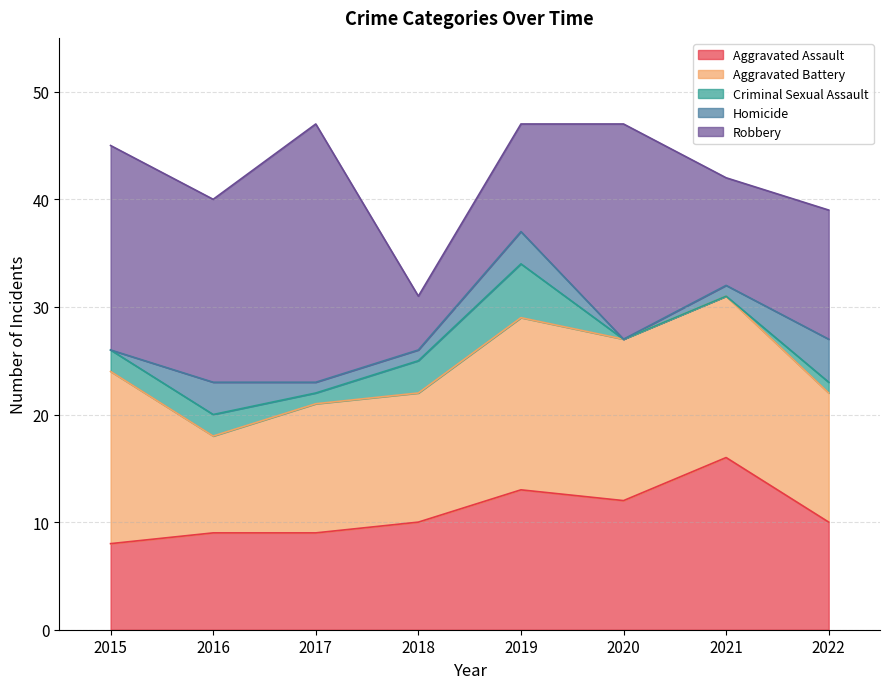

Rank the categories by Robbery value from lowest to highest.

2018, 2019, 2021, 2022, 2016, 2015, 2020, 2017